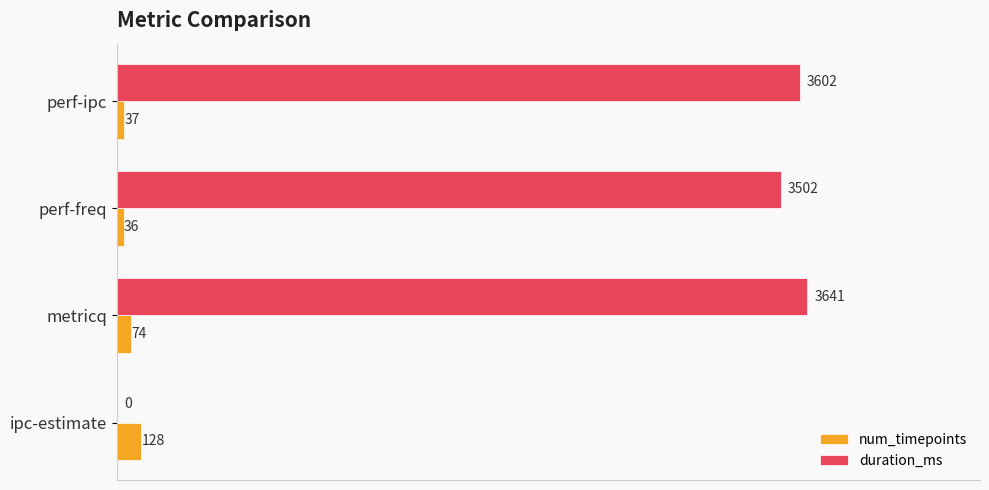

The num_timepoints series shows 37 at perf-ipc. True or false?

True